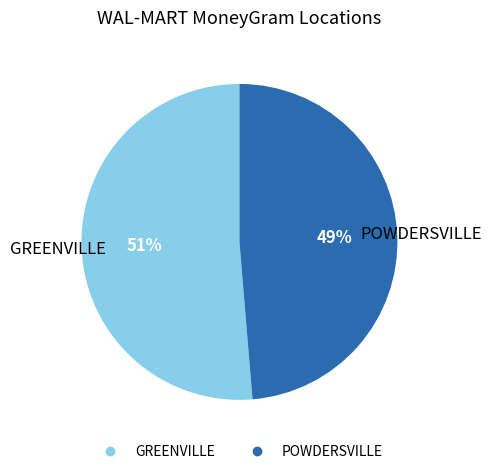

Does POWDERSVILLE represent more than half of the total?

No